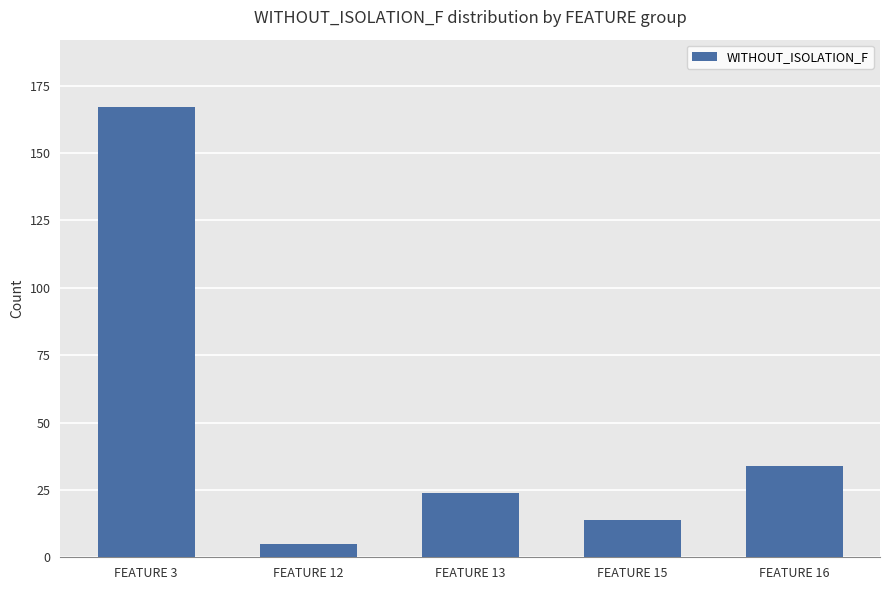

Rank the categories by value from highest to lowest.

FEATURE 3, FEATURE 16, FEATURE 13, FEATURE 15, FEATURE 12